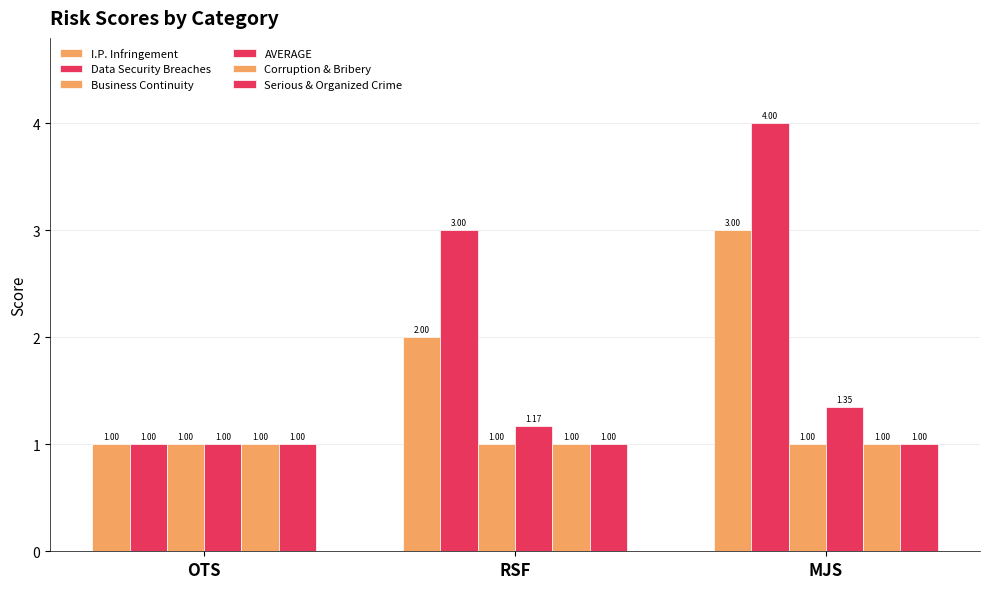

True or false: Business Continuity has a value of 1.0 at MJS.

True